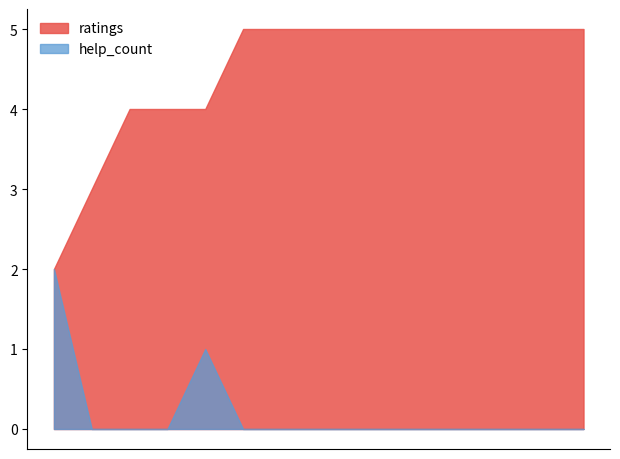

Does the chart have visible grid lines?

No